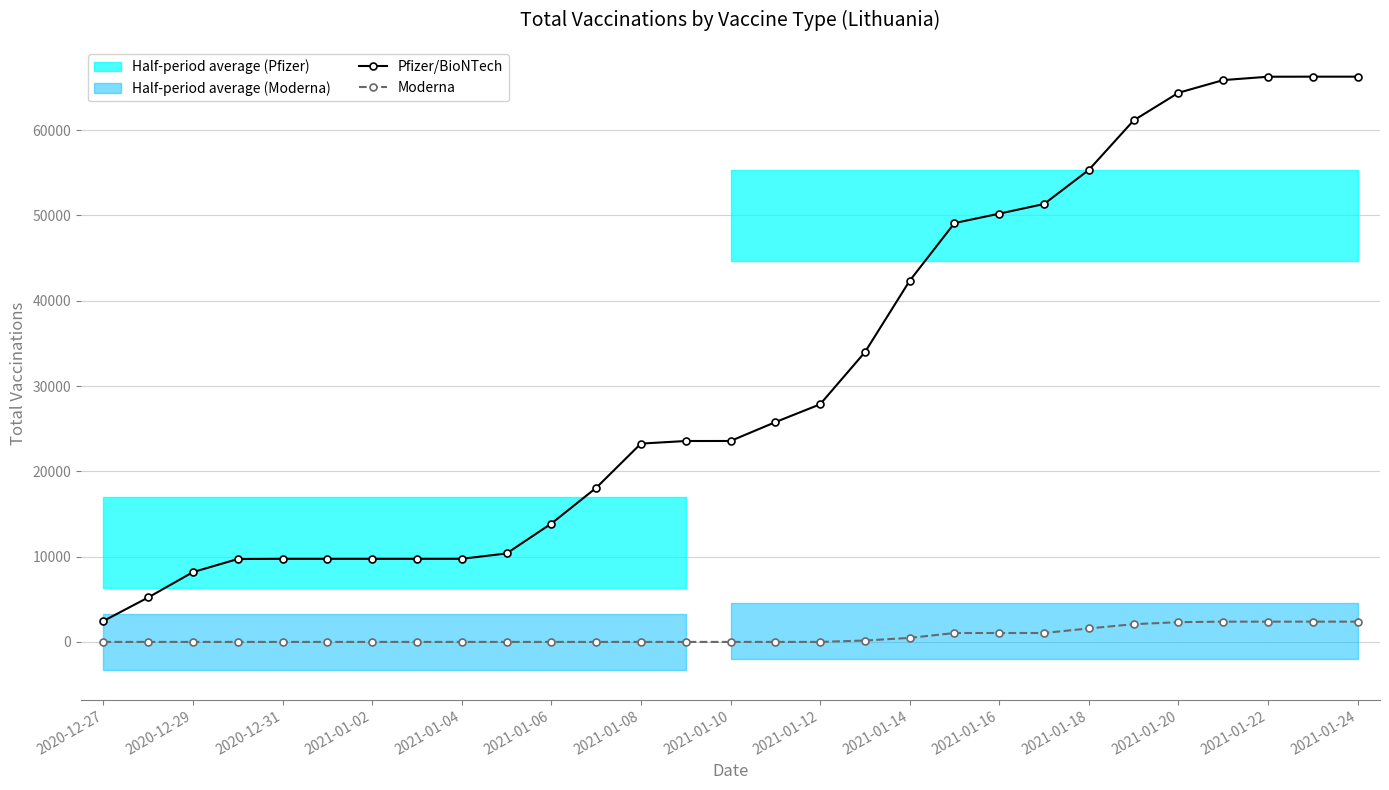

Reading left to right, what are all the values shown in this chart?

Pfizer/BioNTech: 2454	5211	8185	9717	9742	9742	9742	9742	9744	10368	13873	18057	23249	23553	23556	25762	27855	33960	42338	49101	50206	51337	55337	61136	64376	65865	66259	66267	66267
Moderna: 0	0	0	0	0	0	0	0	0	0	0	0	0	0	0	0	0	163	471	1043	1043	1044	1581	2077	2315	2375	2375	2375	2375